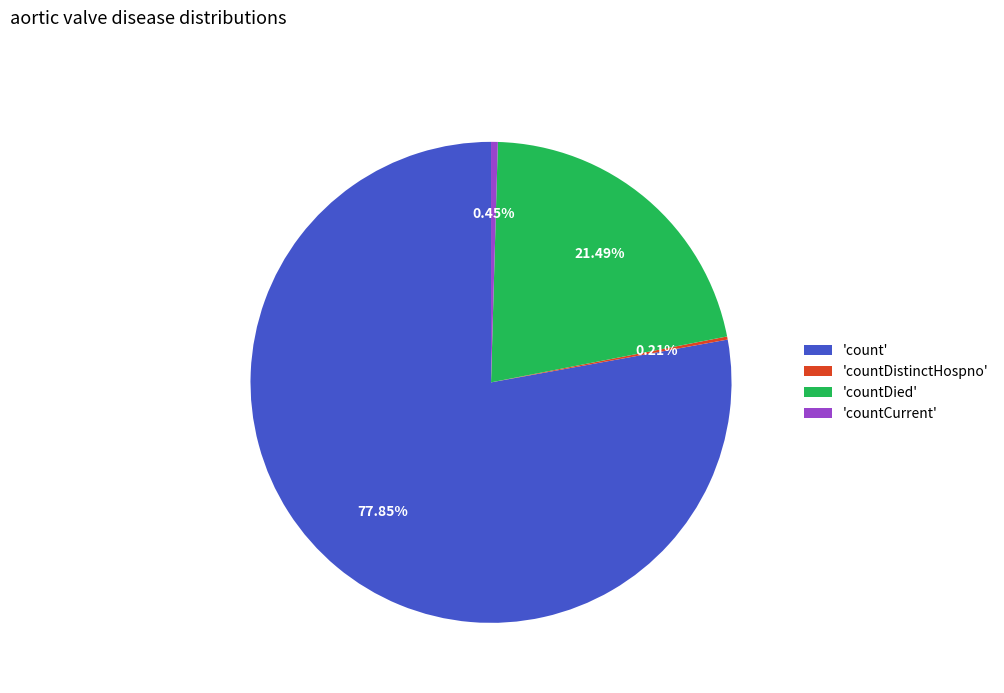

Which has a higher value, 'countDied' or 'countCurrent'?

'countDied'